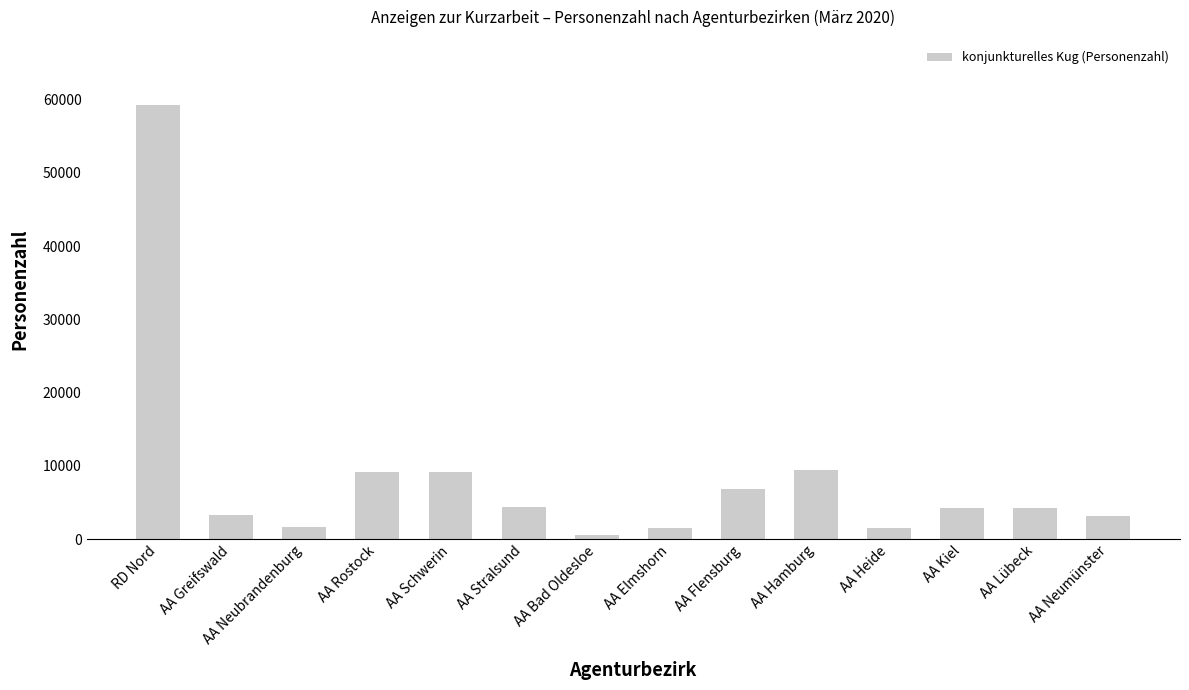

What is the difference between the maximum and minimum values?

58745